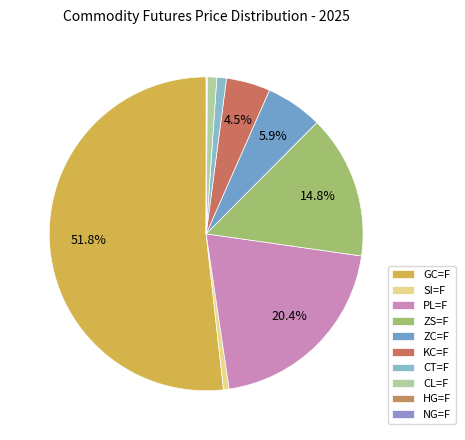

Is the sum of CL=F and SI=F greater than half?

No